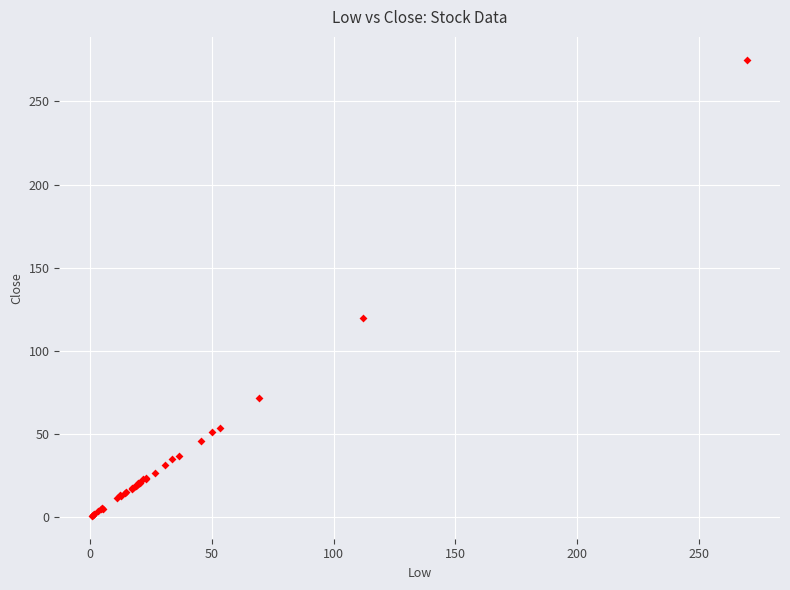

What Y value in the scatter plot is closest to 137?

119.5